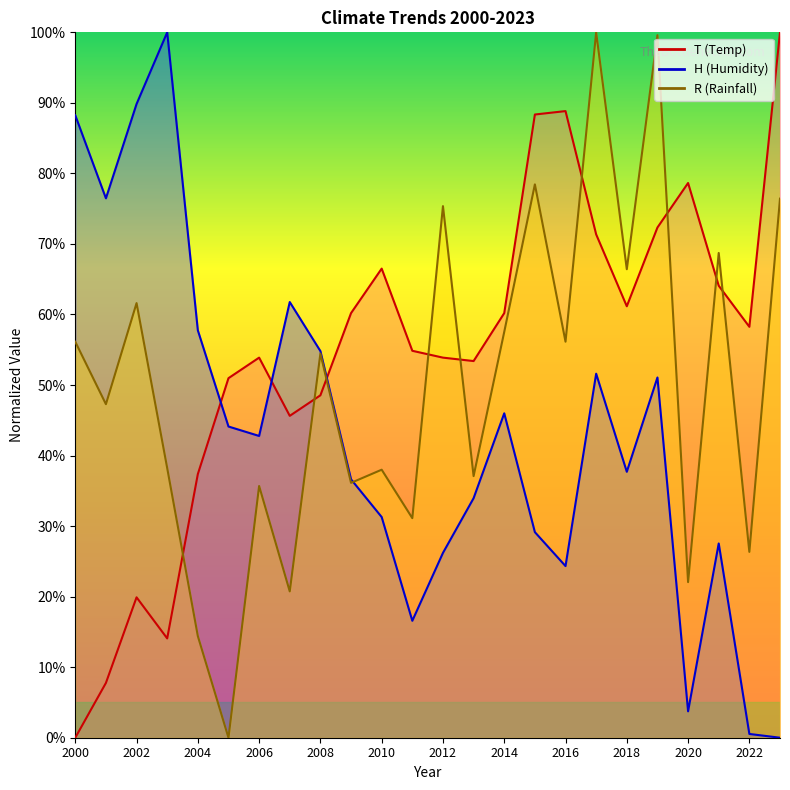

What is the value of the H point at the 1st from the left?

88.2